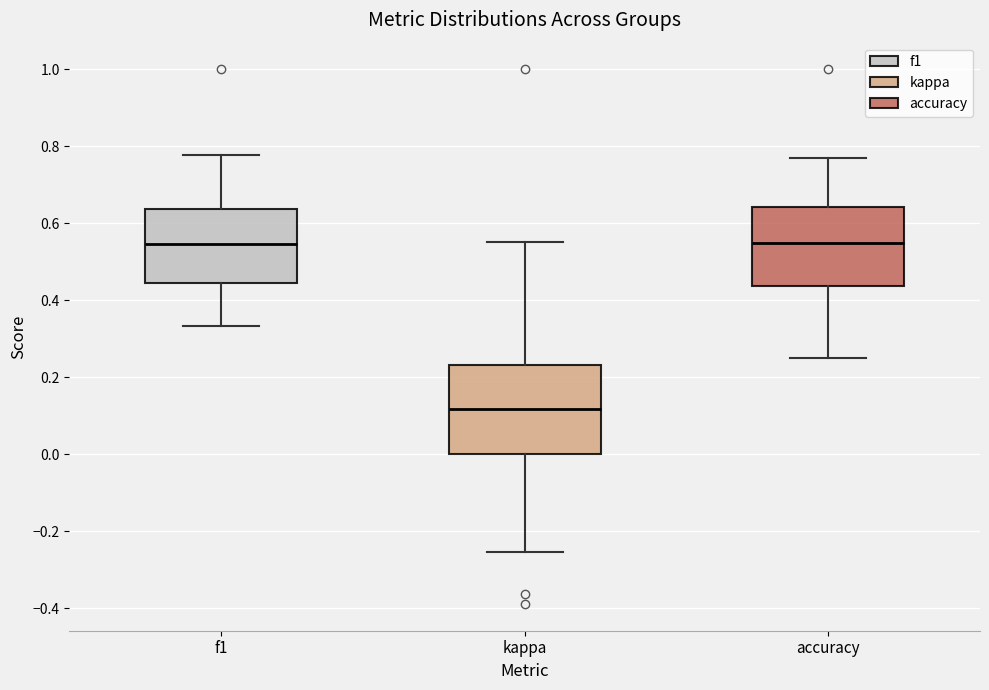

Which box has the lowest median line?

kappa